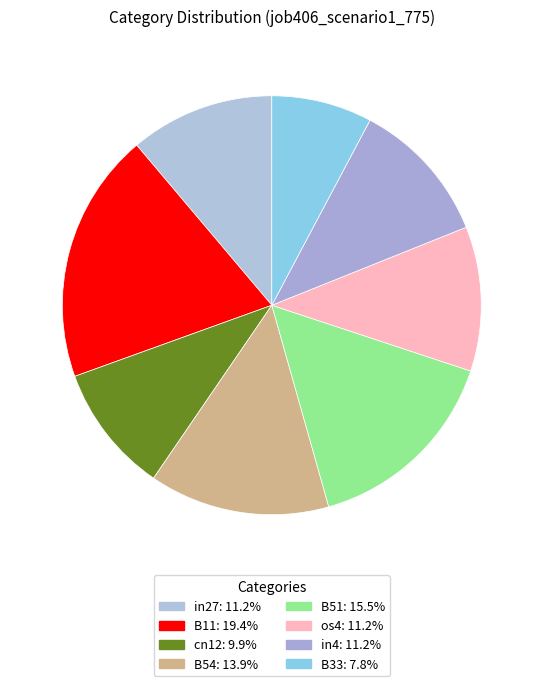

Is it true that B51 is 16% of the pie?

True